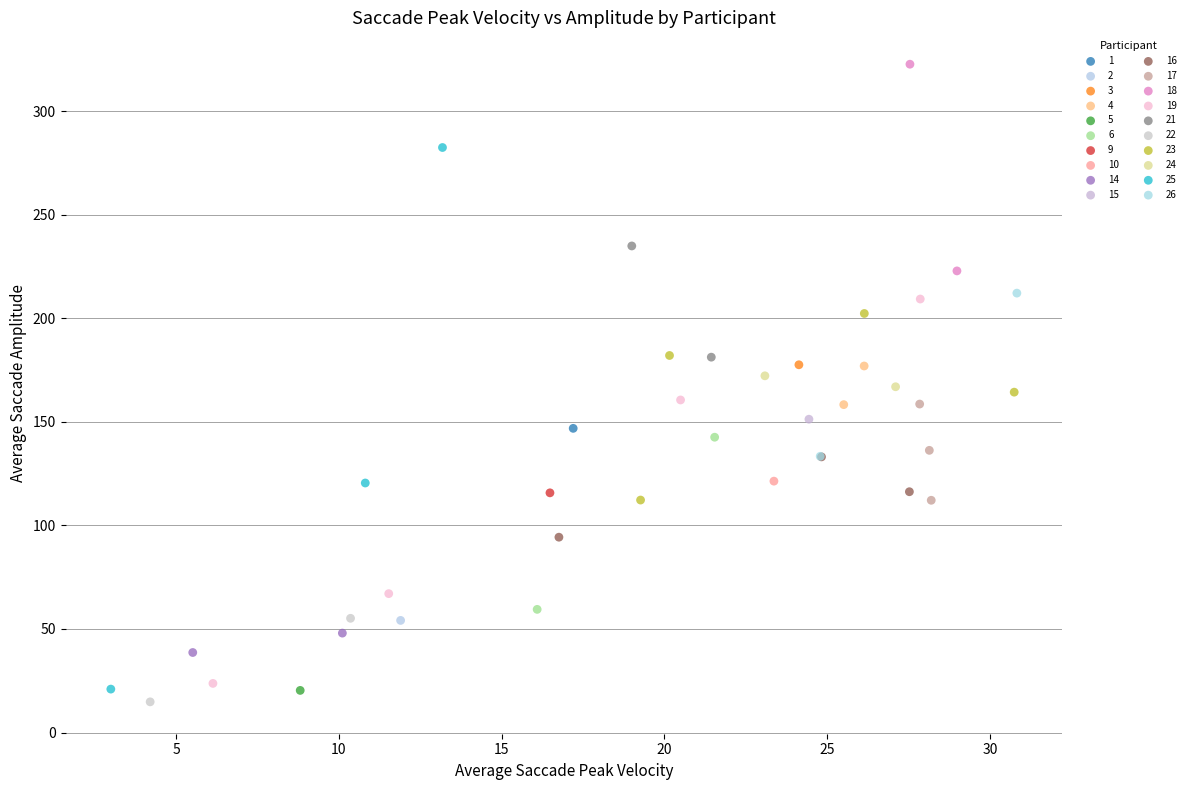

What are all the series names shown in the legend?

1, 2, 3, 4, 5, 6, 9, 10, 14, 15, 16, 17, 18, 19, 21, 22, 23, 24, 25, 26